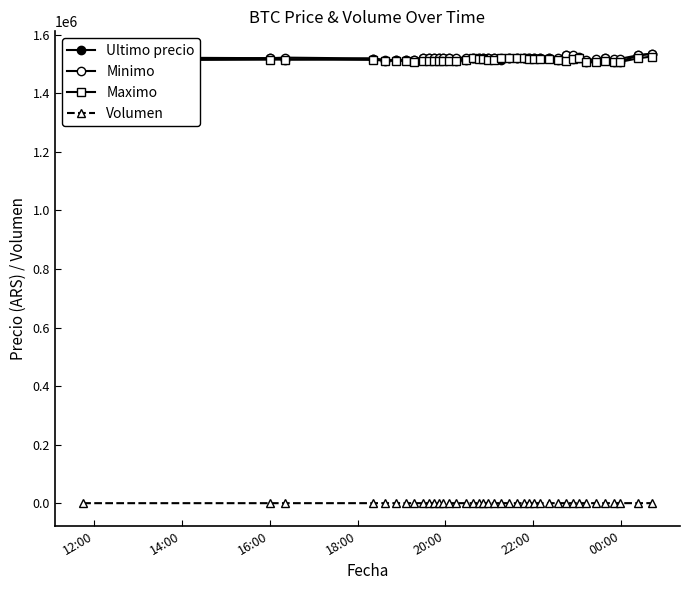

How many lines are shown in the chart?

4